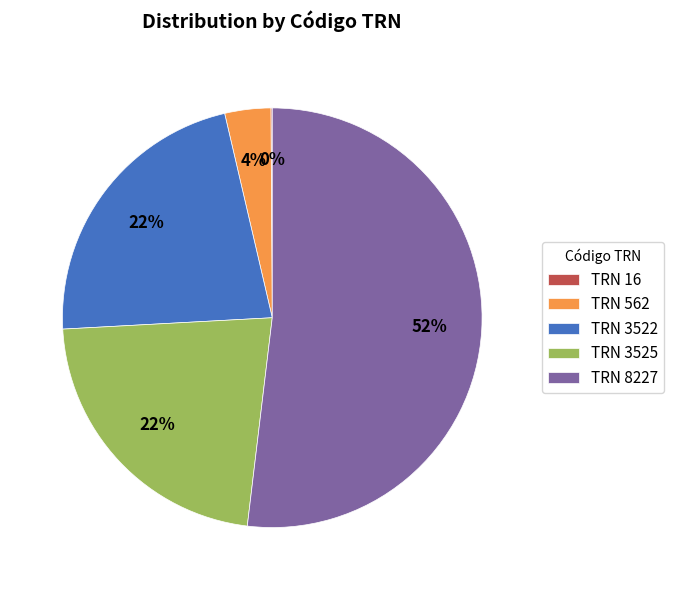

What is the largest slice in the pie chart?

TRN 8227